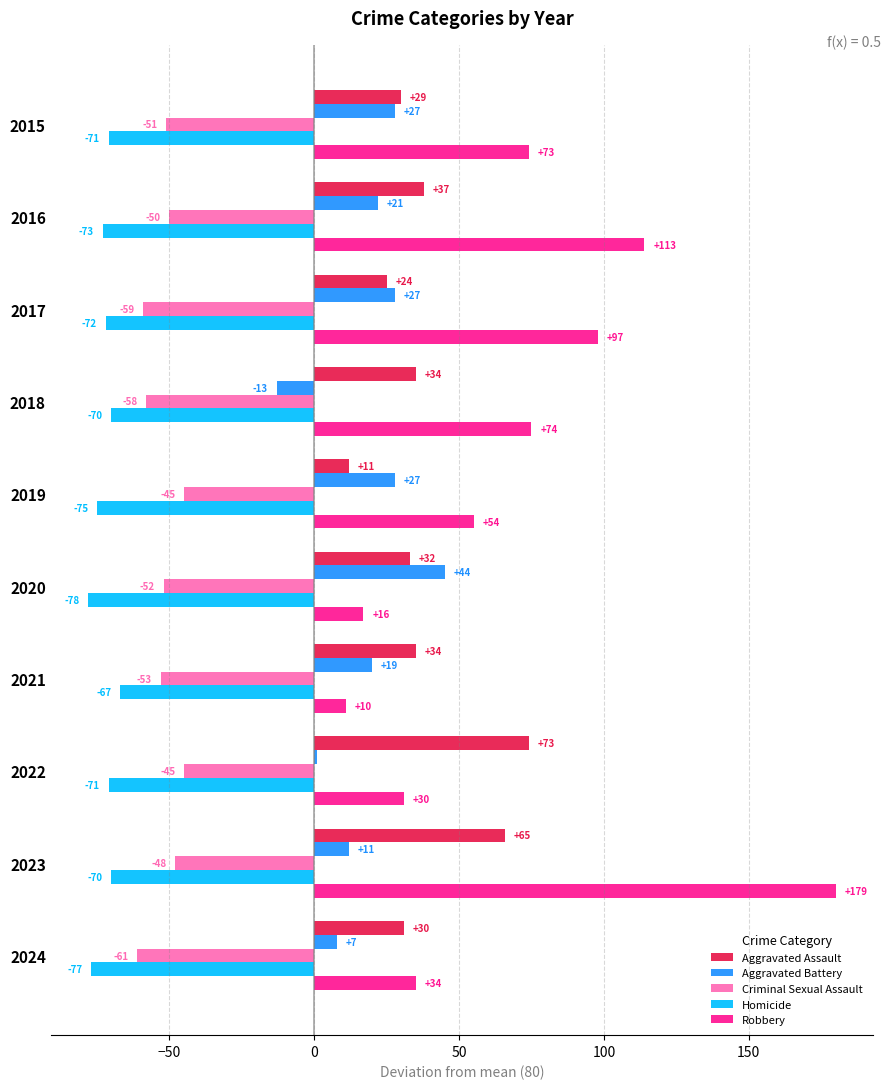

Rank the series by their maximum value, from lowest to highest.

Homicide, Criminal Sexual Assault, Aggravated Battery, Aggravated Assault, Robbery